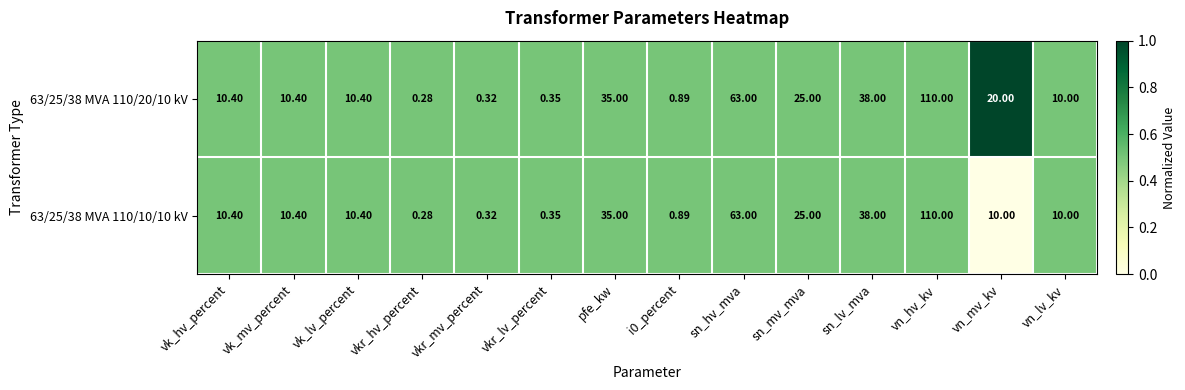

Which category has the lowest value in the 63/25/38 MVA 110/10/10 kV series?

vkr_hv_percent